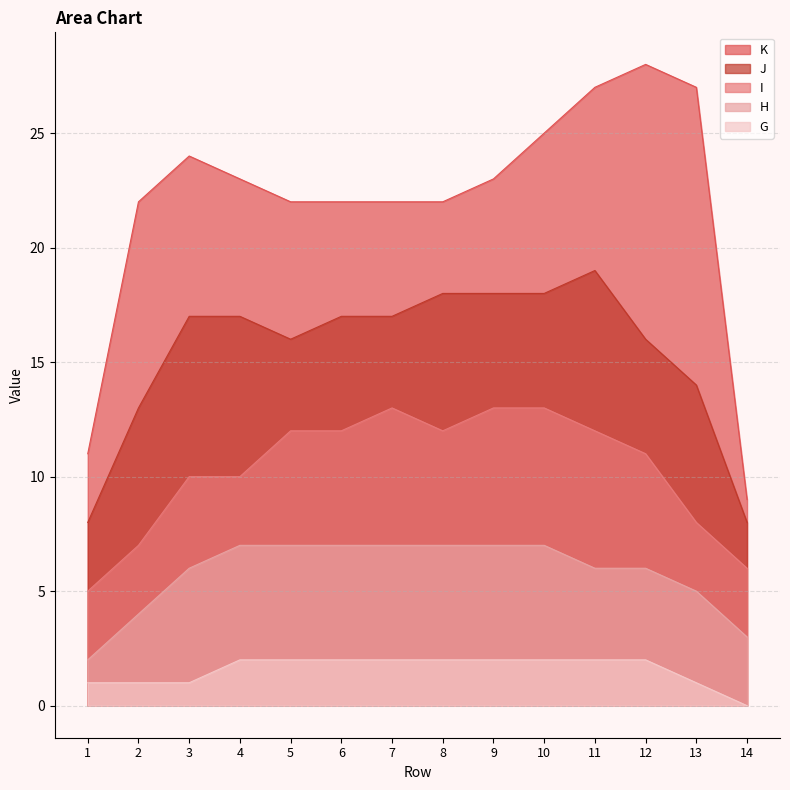

Which series has the largest range (max minus min)?

K